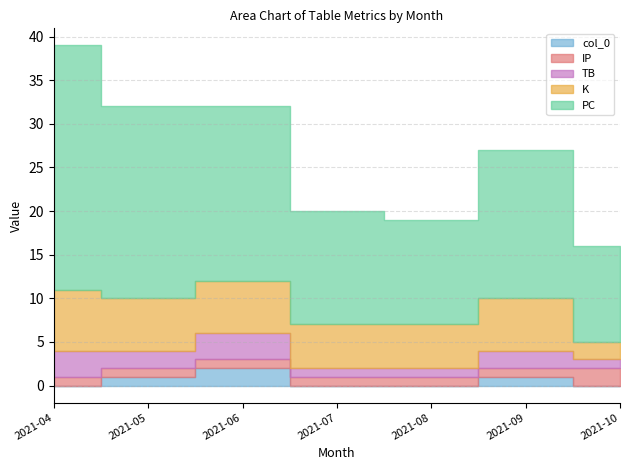

Where do IP and TB first cross each other?

2021-09 and 2021-10